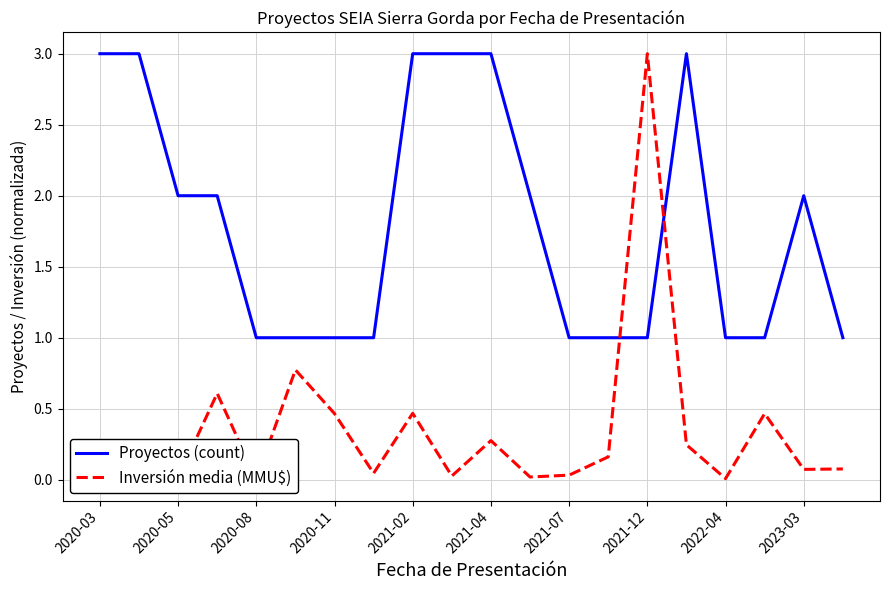

List the series in order of their peak value, lowest first.

Proyectos (count), Inversión media (MMU$)